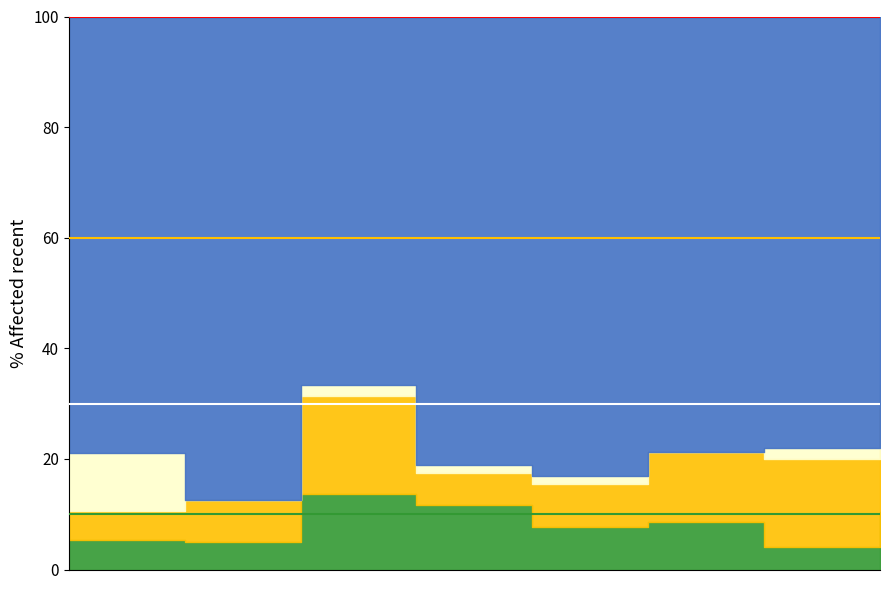

Is it true that Robbery equals 15 at 2022?

False